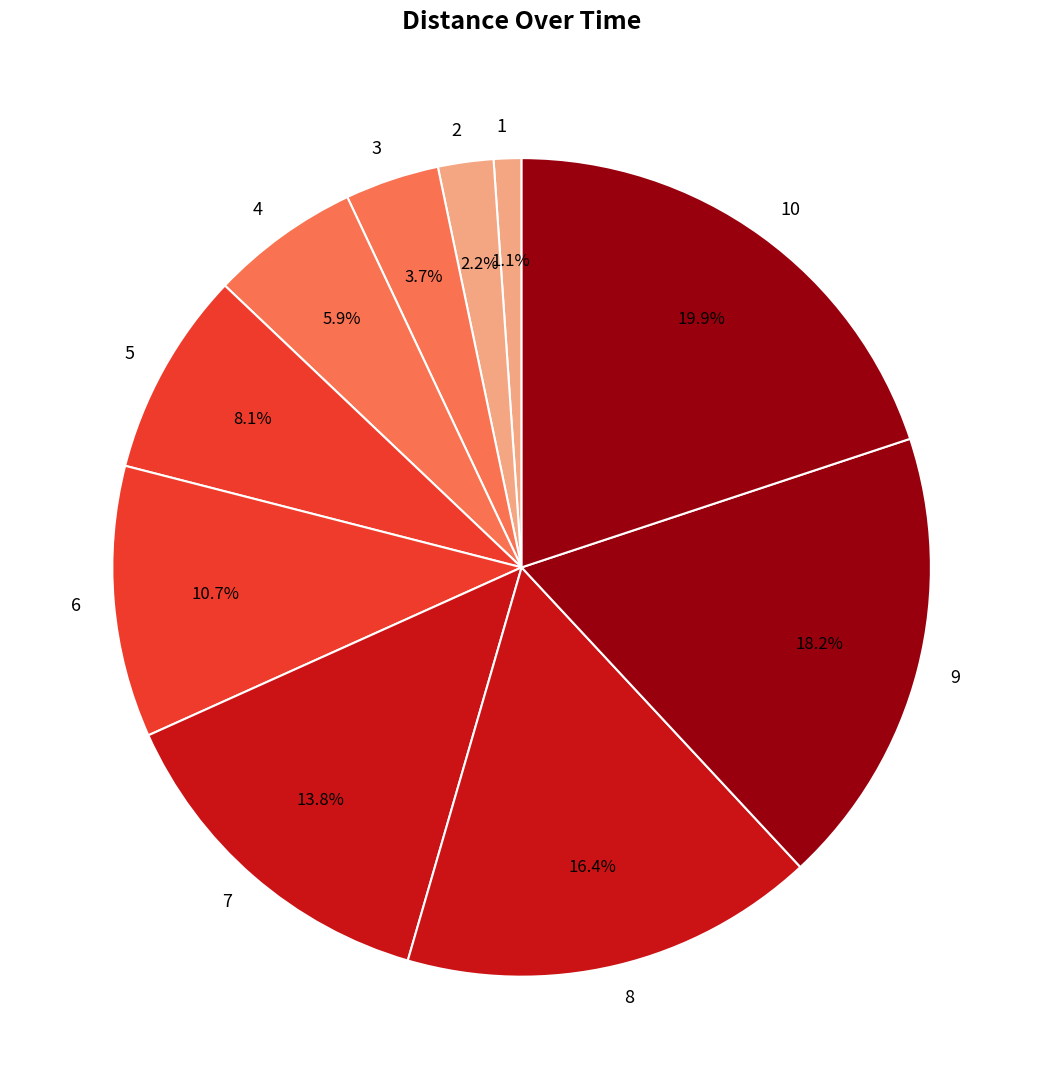

Between 9 and 7, which is larger?

9